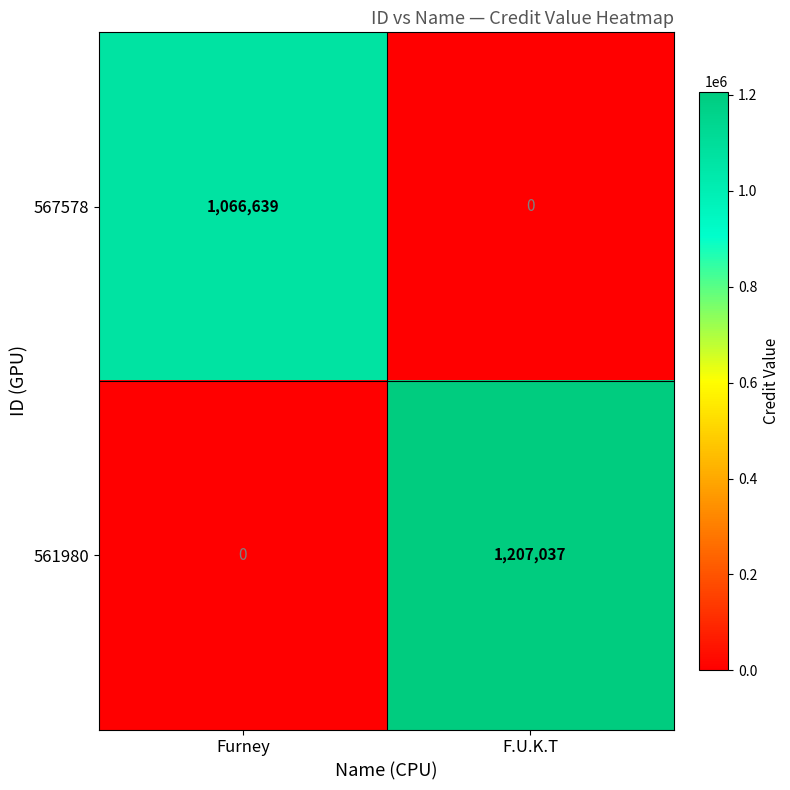

What is the total value across all series at F.U.K.T?

1207037